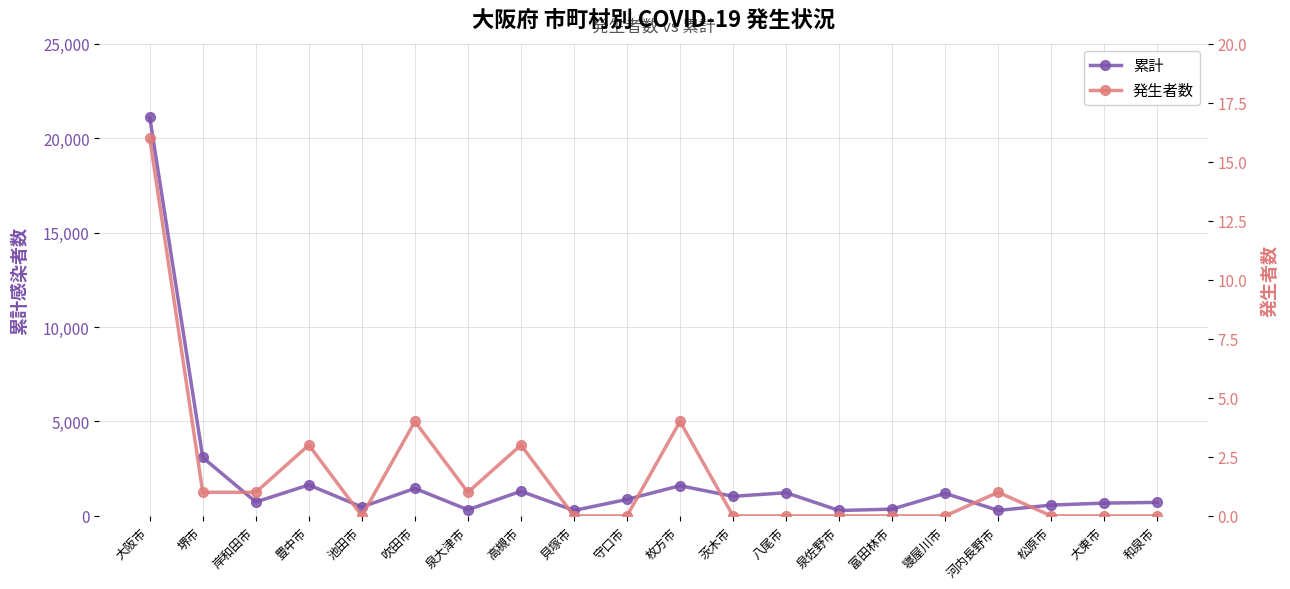

How many values in the 発生者数 series exceed 0?

9